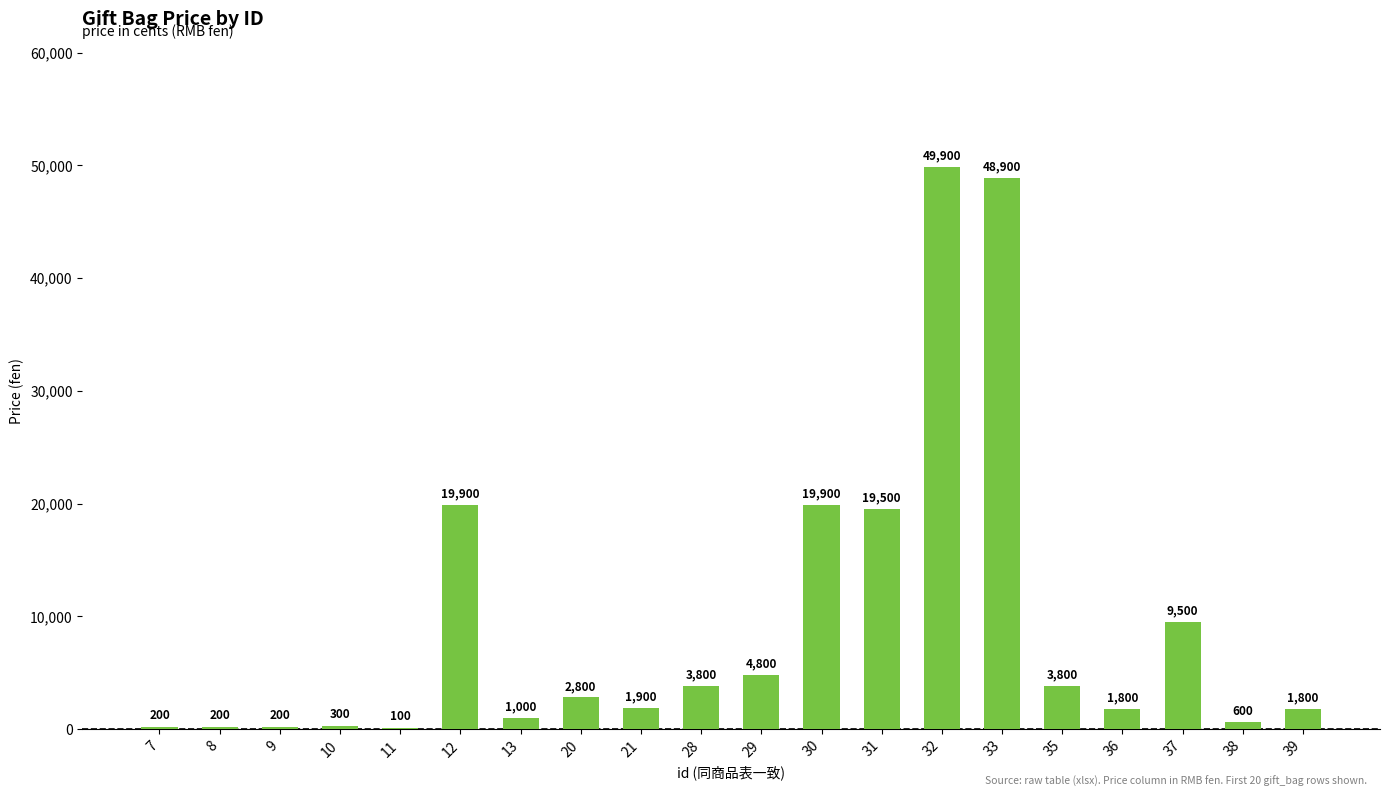

What is the sum of the values at 21 and 39?

3700